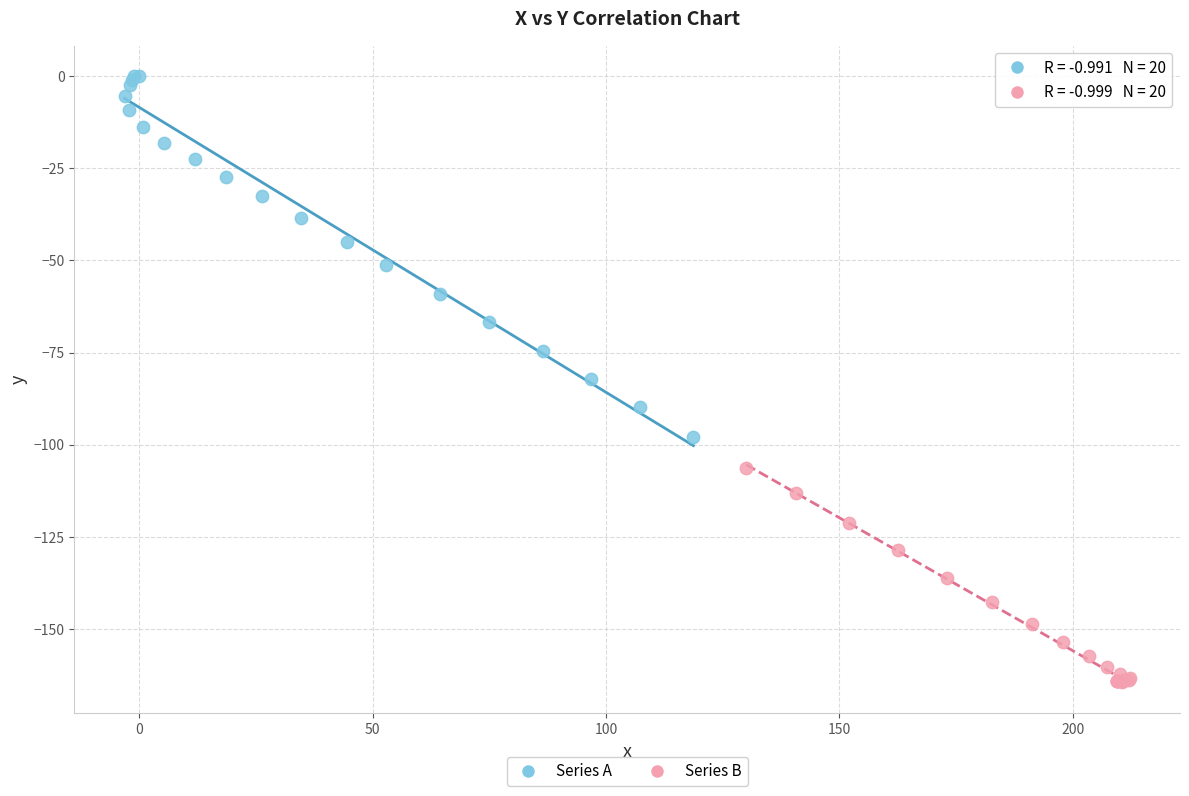

Which series has the widest spread of Y values?

Series A